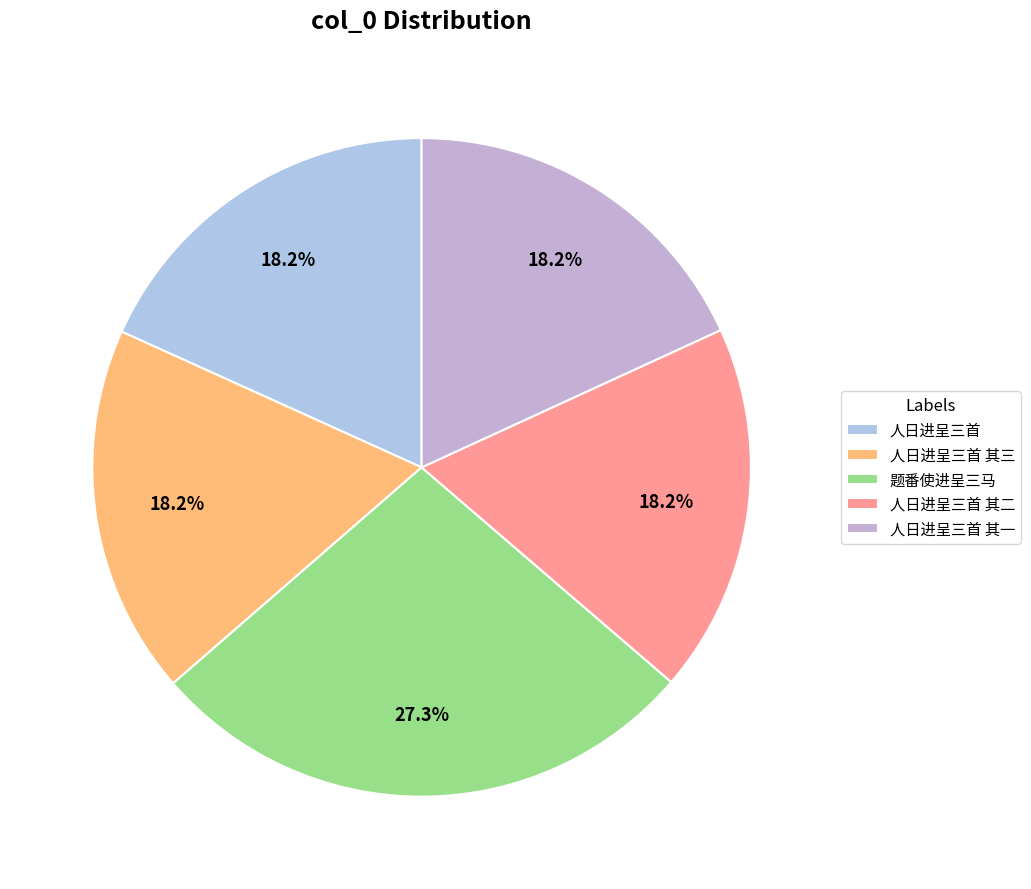

Count the number of slices in the pie.

5